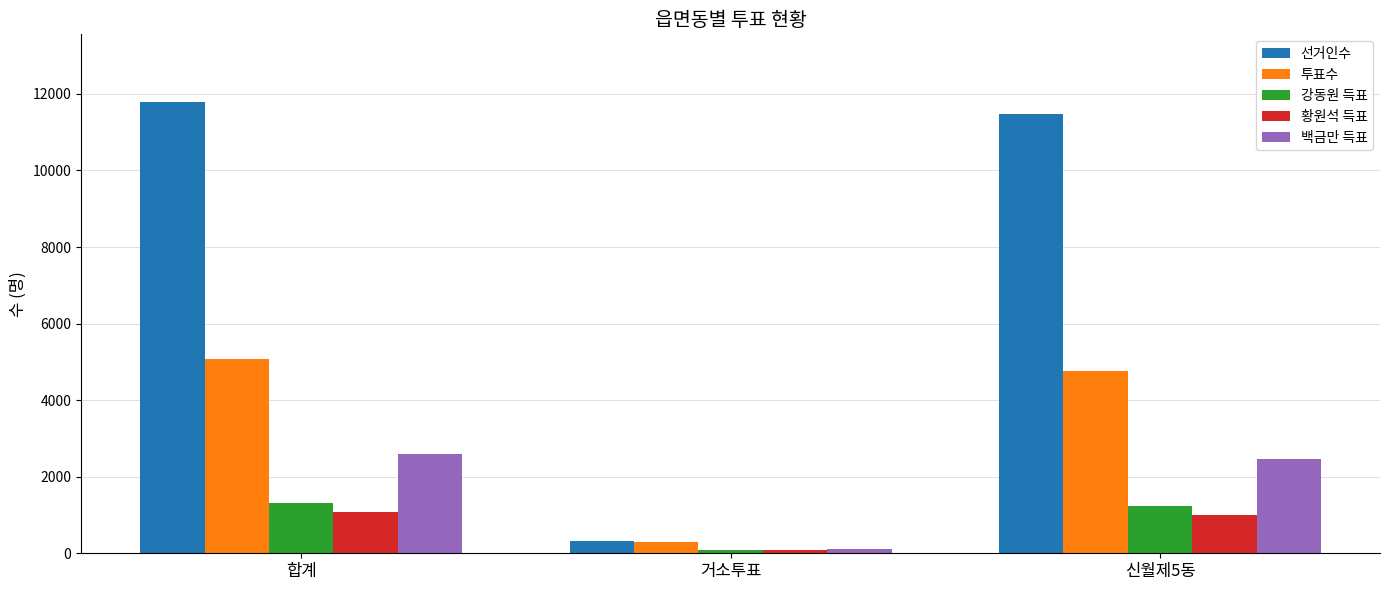

Where does the 황원석 득표 series first go above 1000?

합계